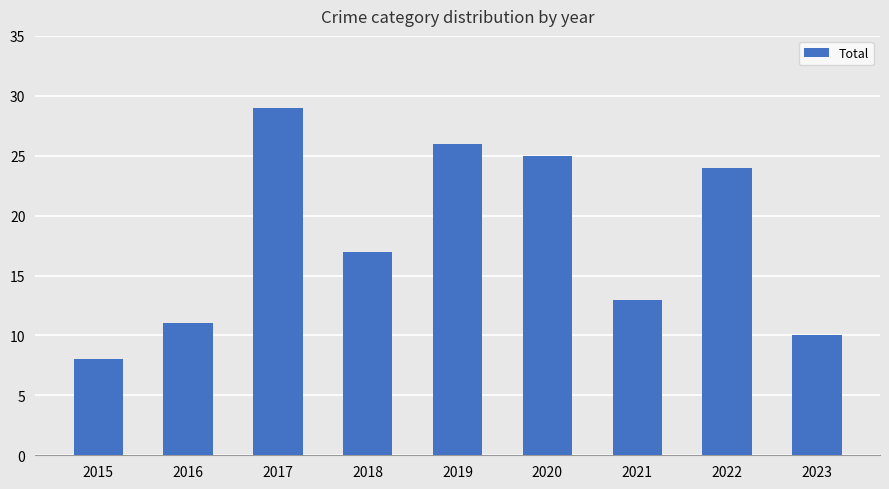

The value at 2018 is 9. True or false?

False